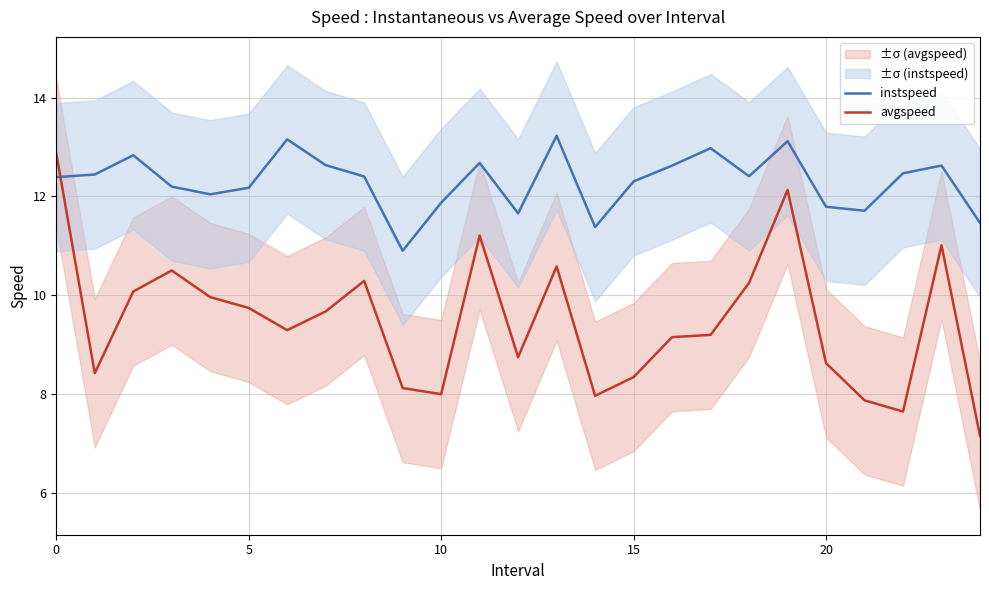

What is the difference between the second highest and second lowest values in the instspeed series?

1.8